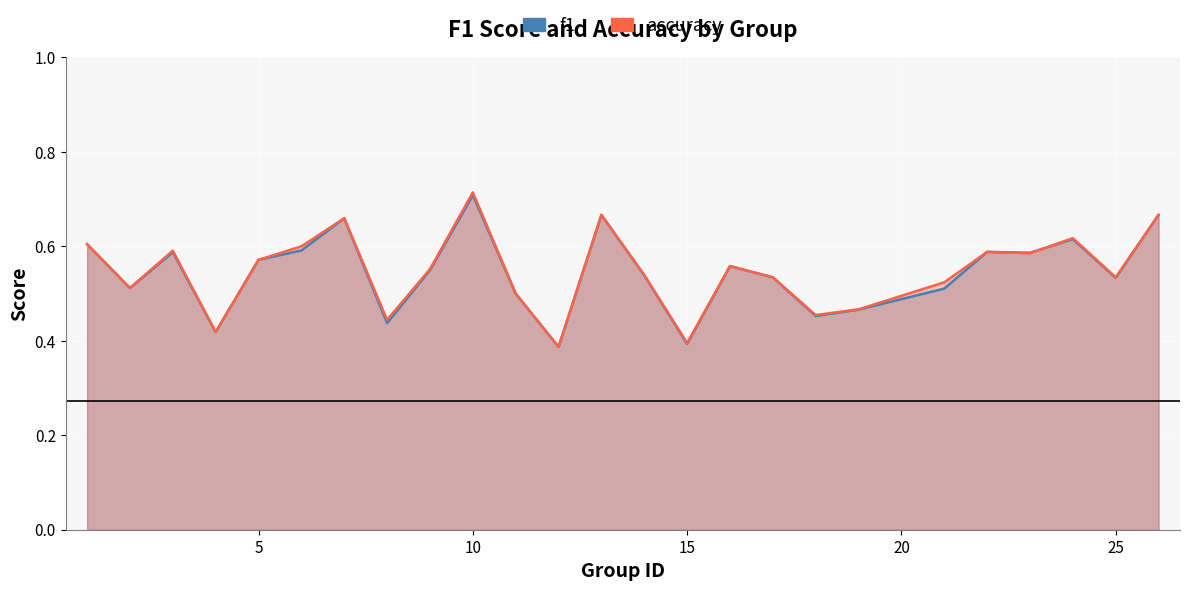

Is the value of f1 at 8 greater than the value of accuracy at 14?

Yes